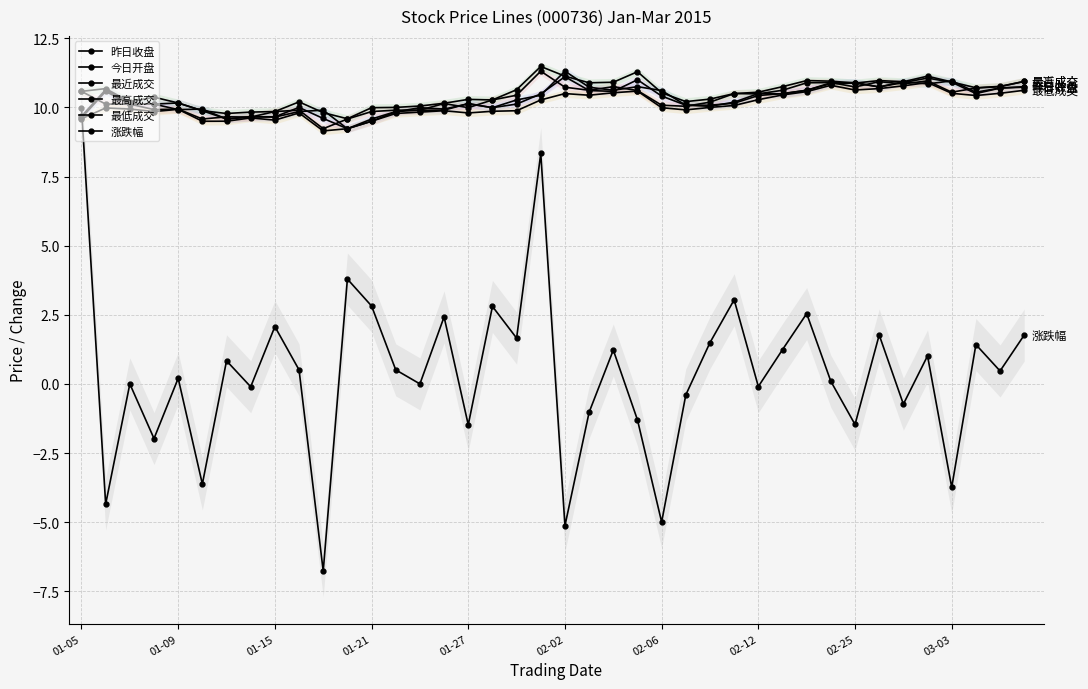

How many intersections are there between 涨跌幅 and 最低成交?

1